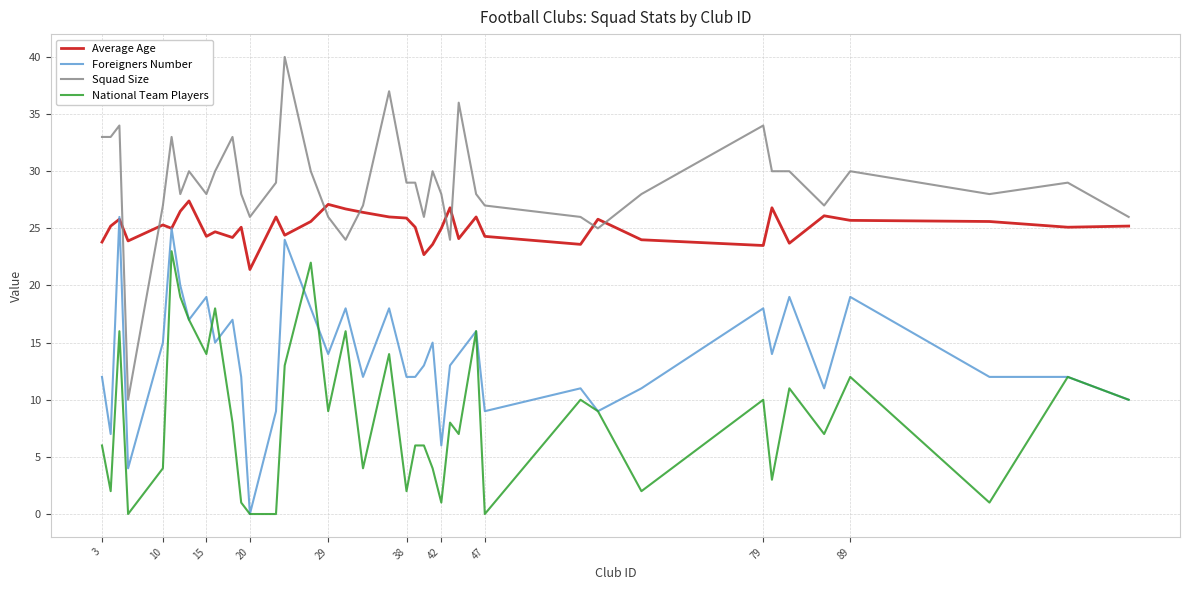

What are all the series names shown in the legend?

Average Age, Foreigners Number, Squad Size, National Team Players